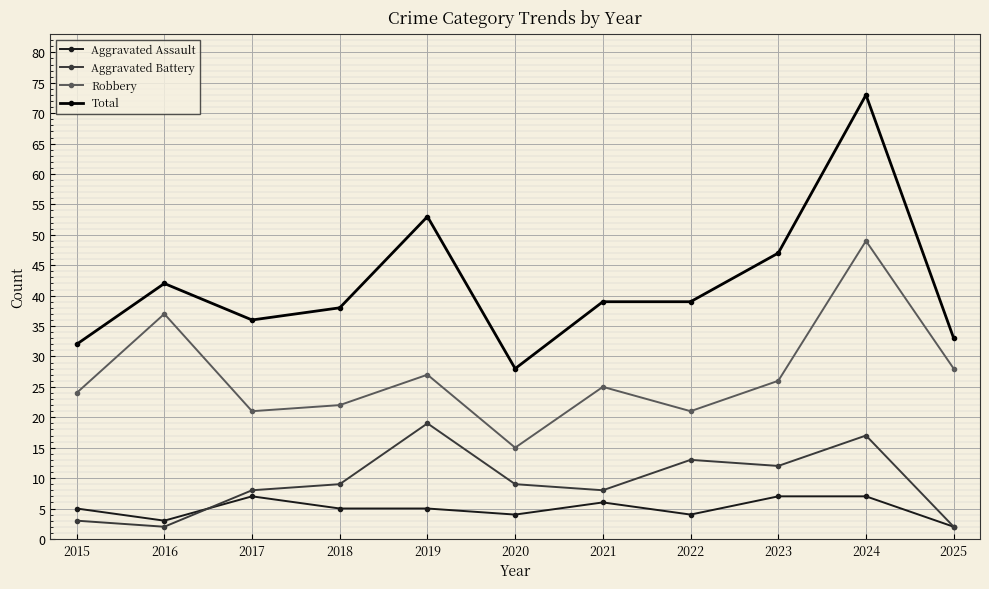

True or false: Aggravated Assault and Aggravated Battery cross at least once.

True